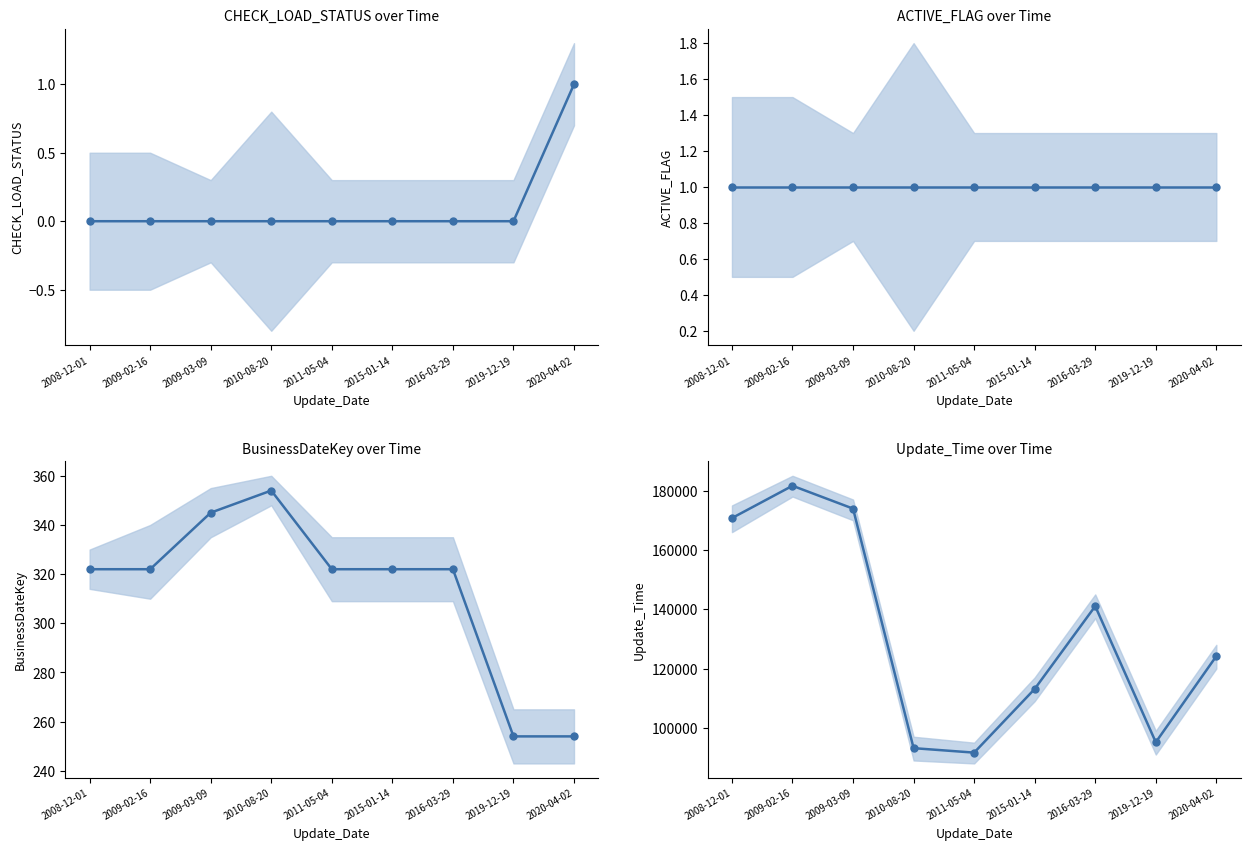

What is the difference between the Update_Time values at 2008-12-01 and 2016-03-29?

29701